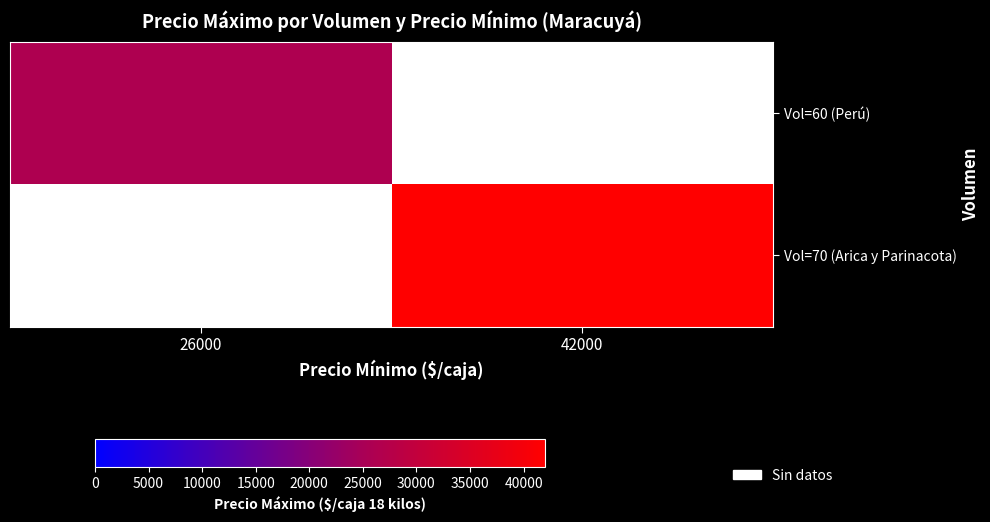

The Vol=70 (Arica y Parinacota) series shows 42000.0 at 42000. True or false?

True